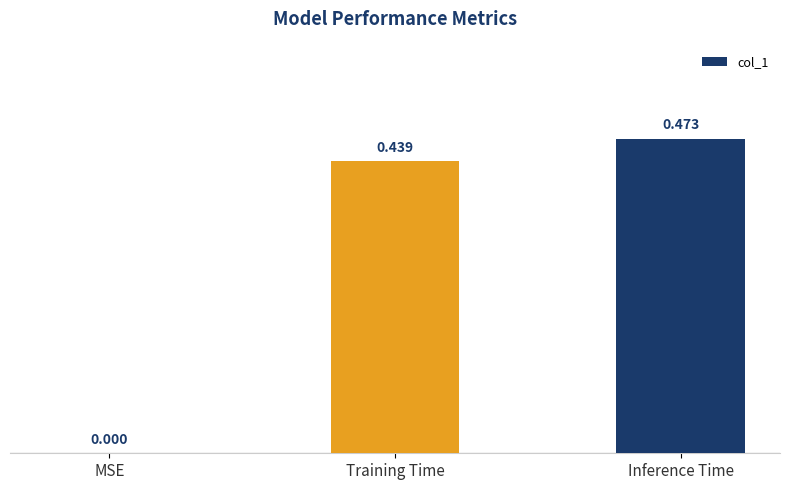

How many positive values are there?

2